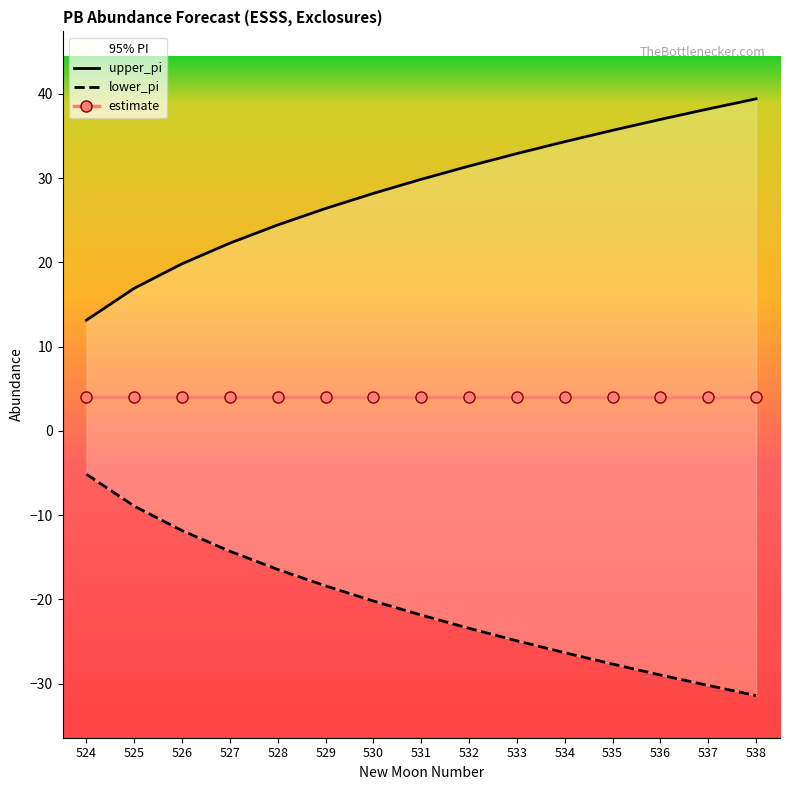

What is the value of the estimate point at the 5th from the left?

4.0